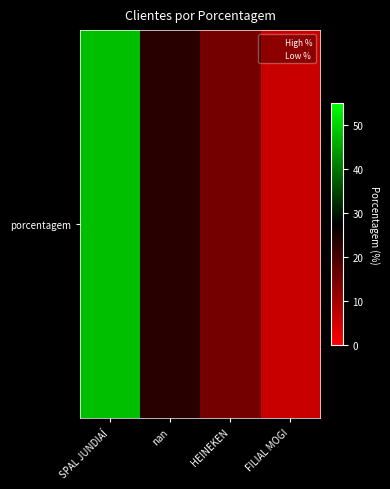

Which label corresponds to the smallest value in the chart?

FILIAL MOGI